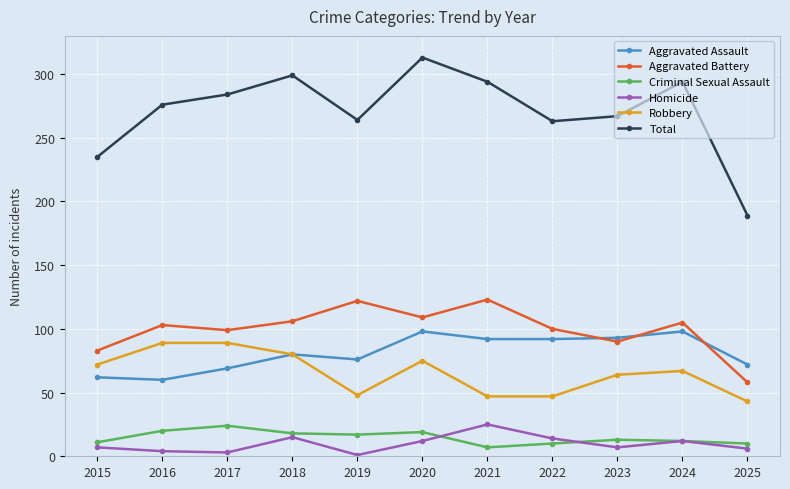

True or false: Total and Criminal Sexual Assault cross at least once.

False